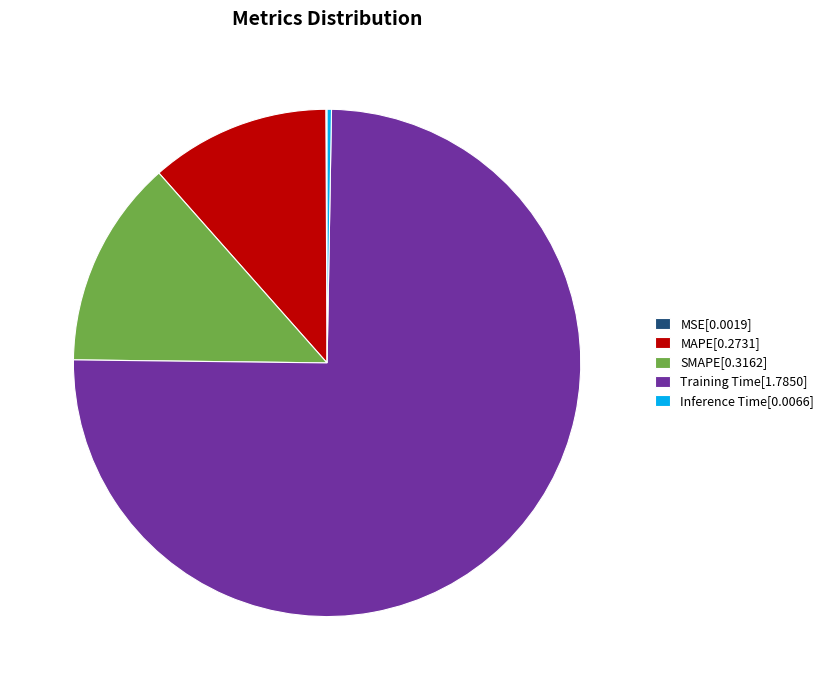

Which slice is the largest?

Training Time